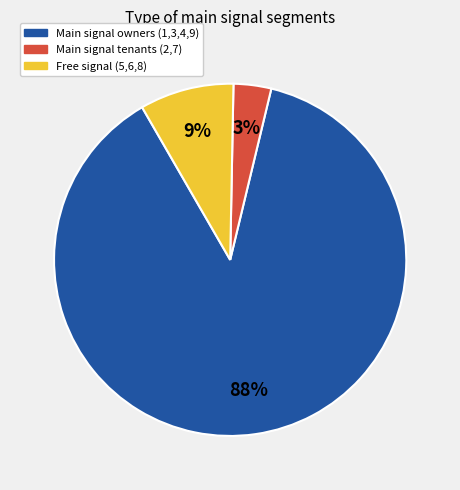

Count the number of slices in the pie.

3